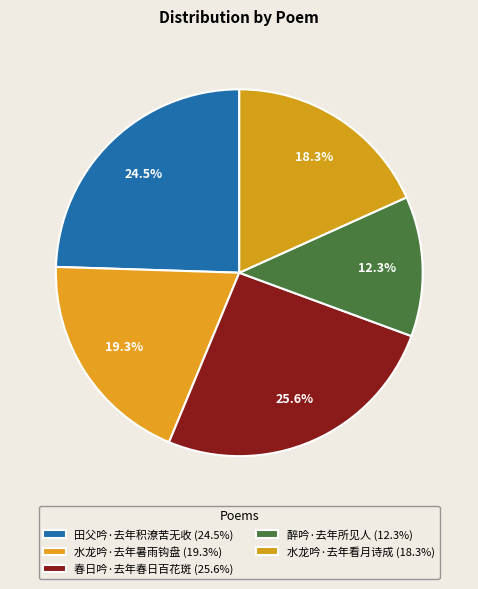

Count the number of slices in the pie.

5